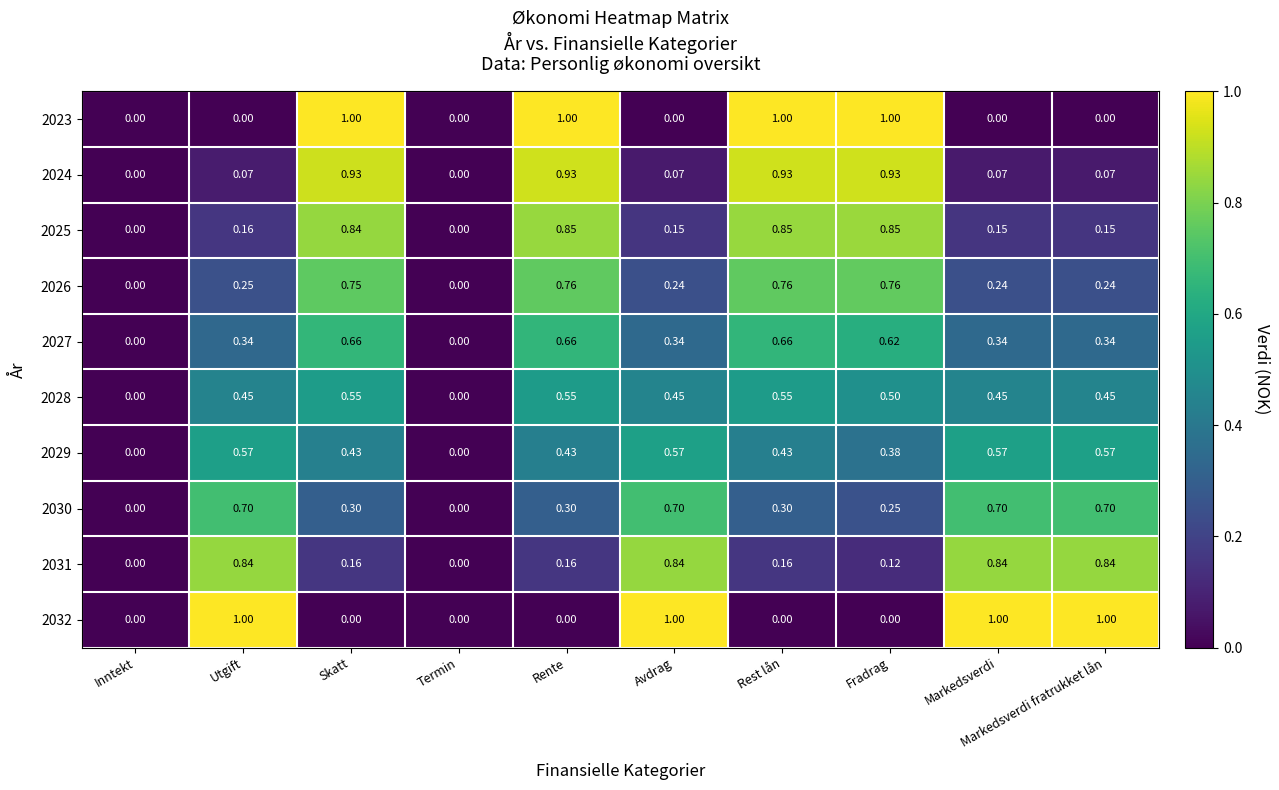

Is the value of 2024 at Fradrag greater than the value of 2029 at Markedsverdi?

Yes